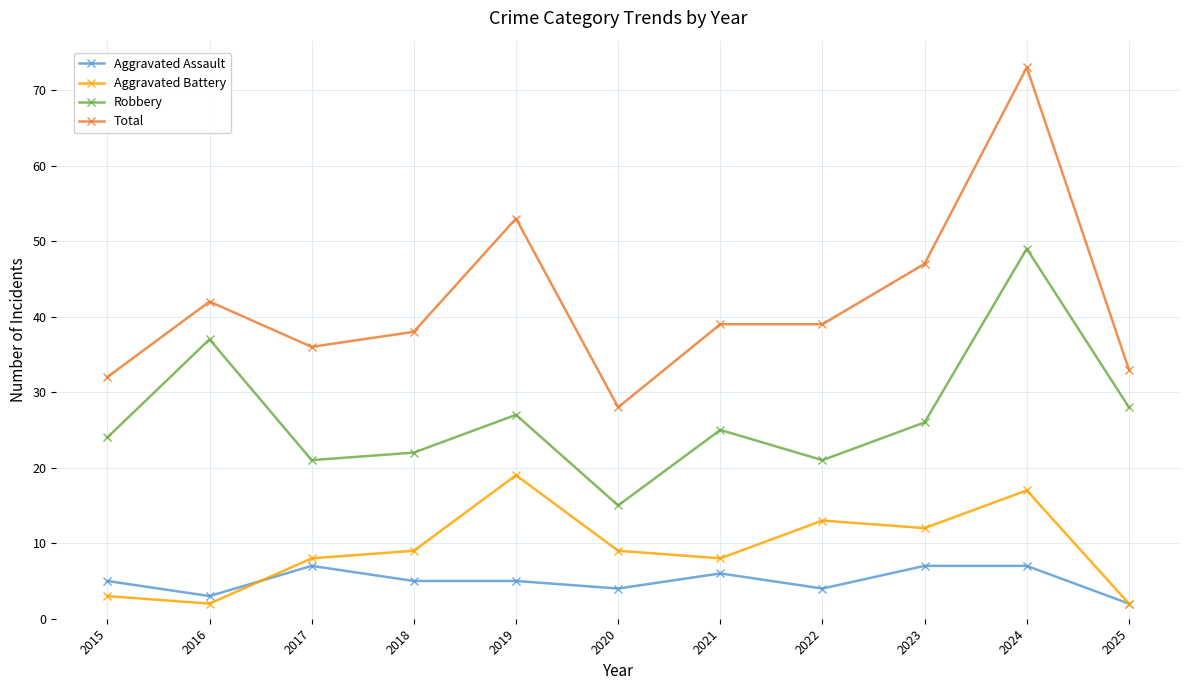

What is the difference between the Aggravated Battery values at 2019 and 2017?

11